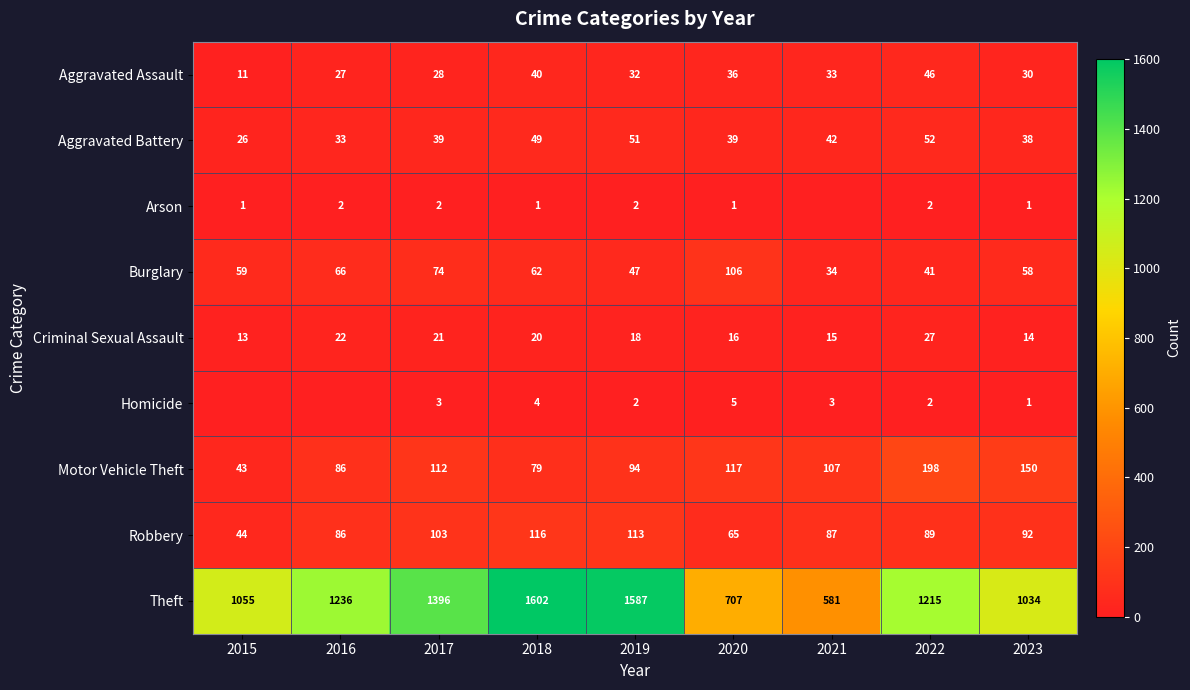

At which label is Burglary closest to 70?

2016